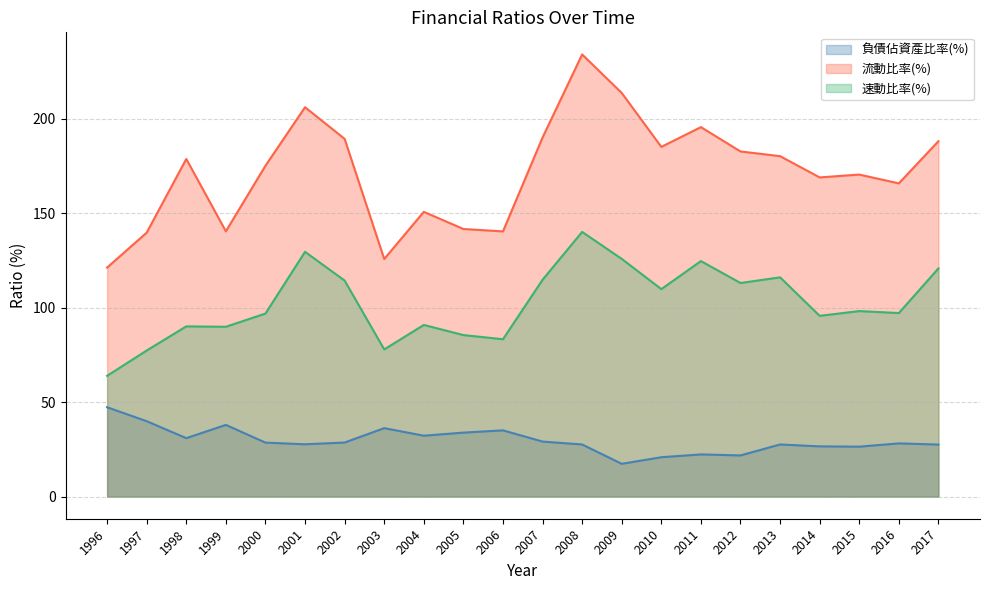

What are all the series names shown in the legend?

負債佔資產比率(%), 流動比率(%), 速動比率(%)